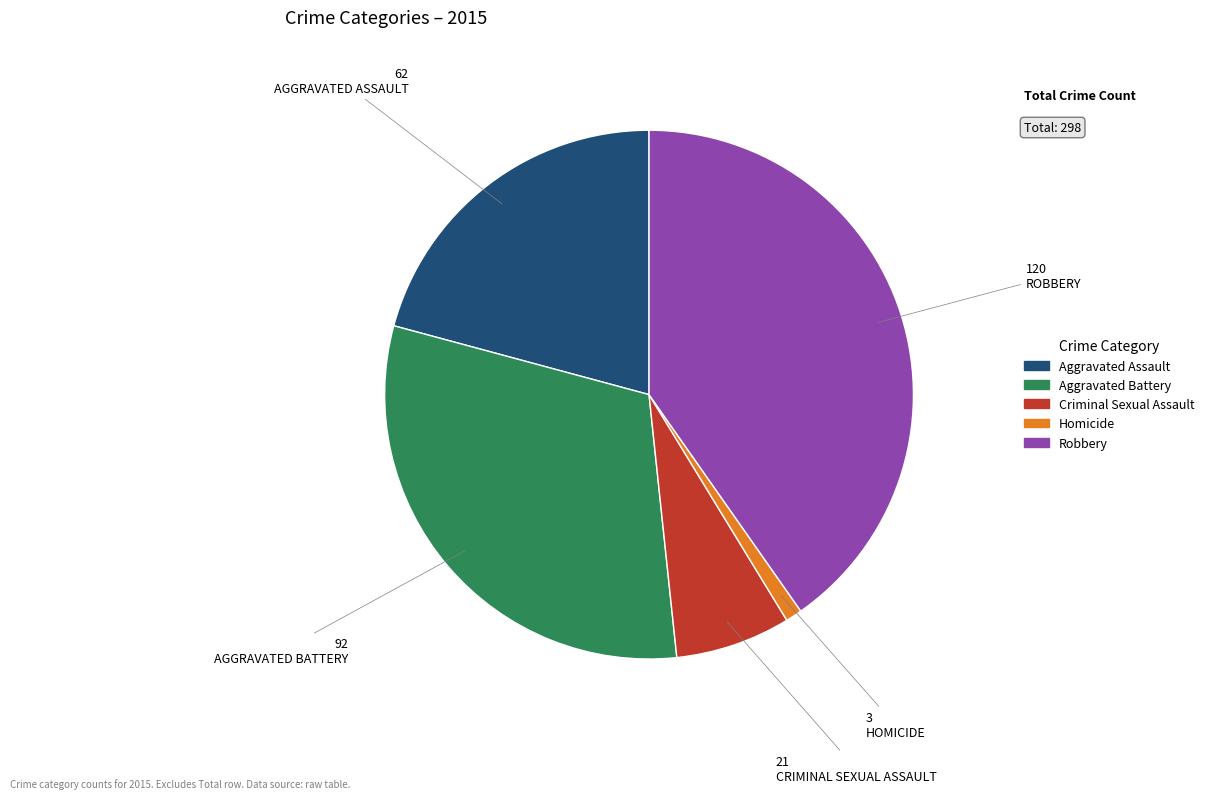

Is it true that Aggravated Battery is 31% of the pie?

True